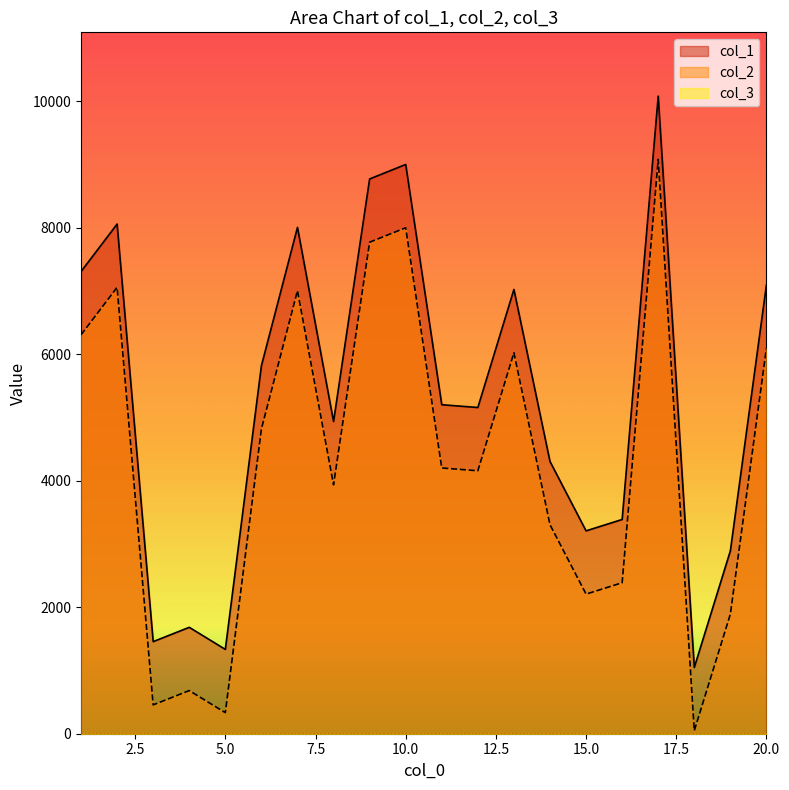

List the series in order of their peak value, lowest first.

col_2, col_1